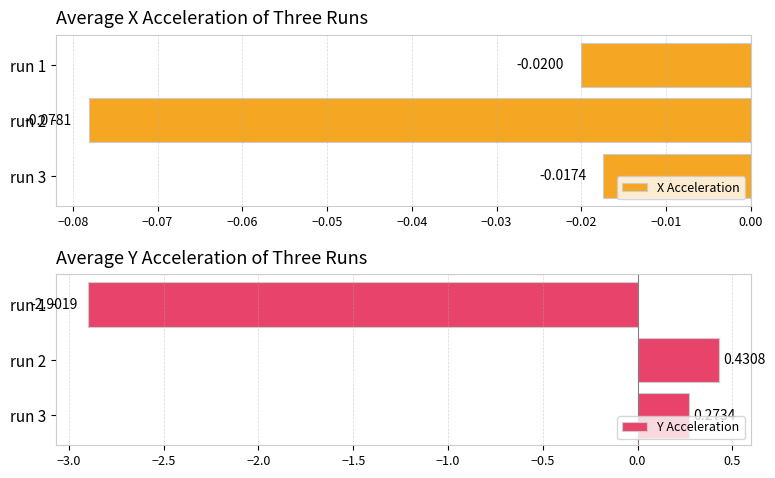

What is the average value of the Y Acceleration series?

-0.7